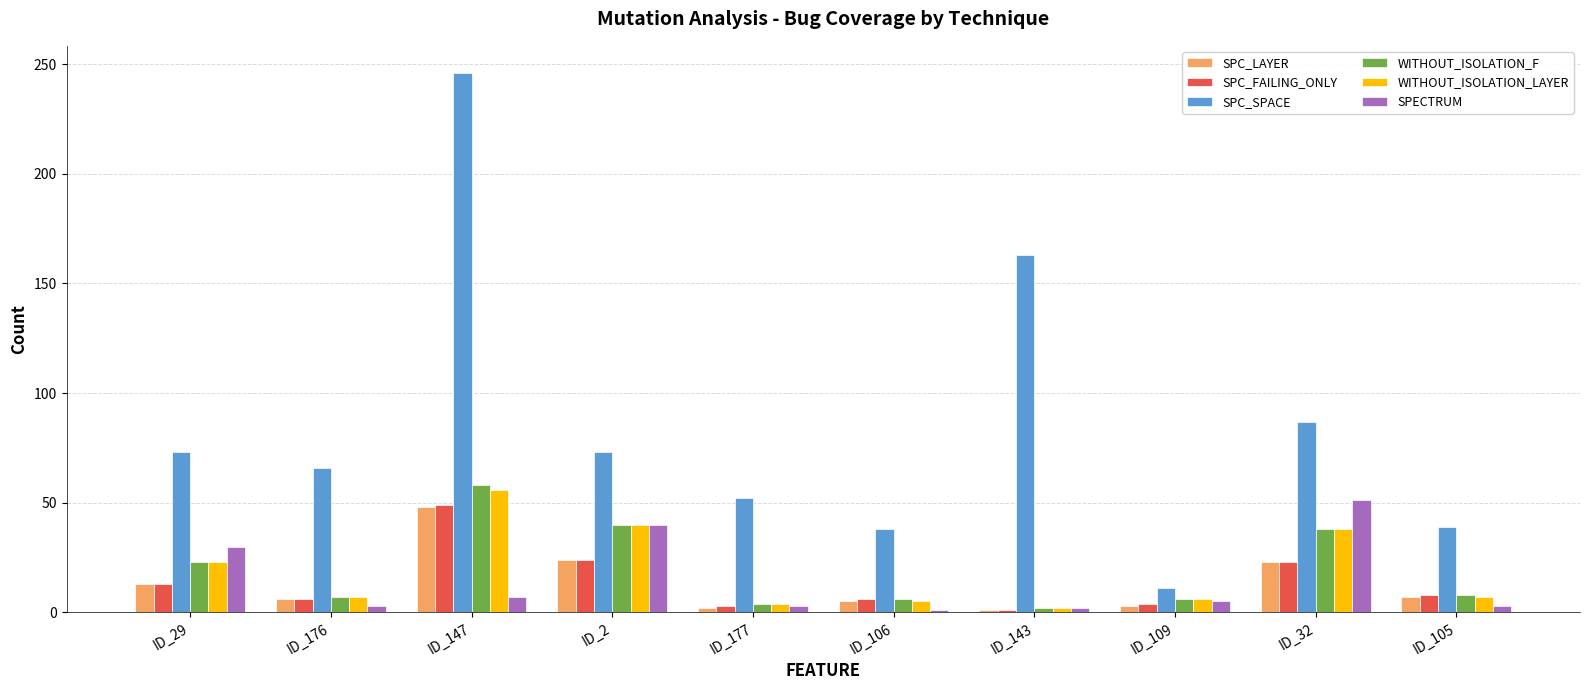

What is the highest value of the WITHOUT_ISOLATION_F series?

58